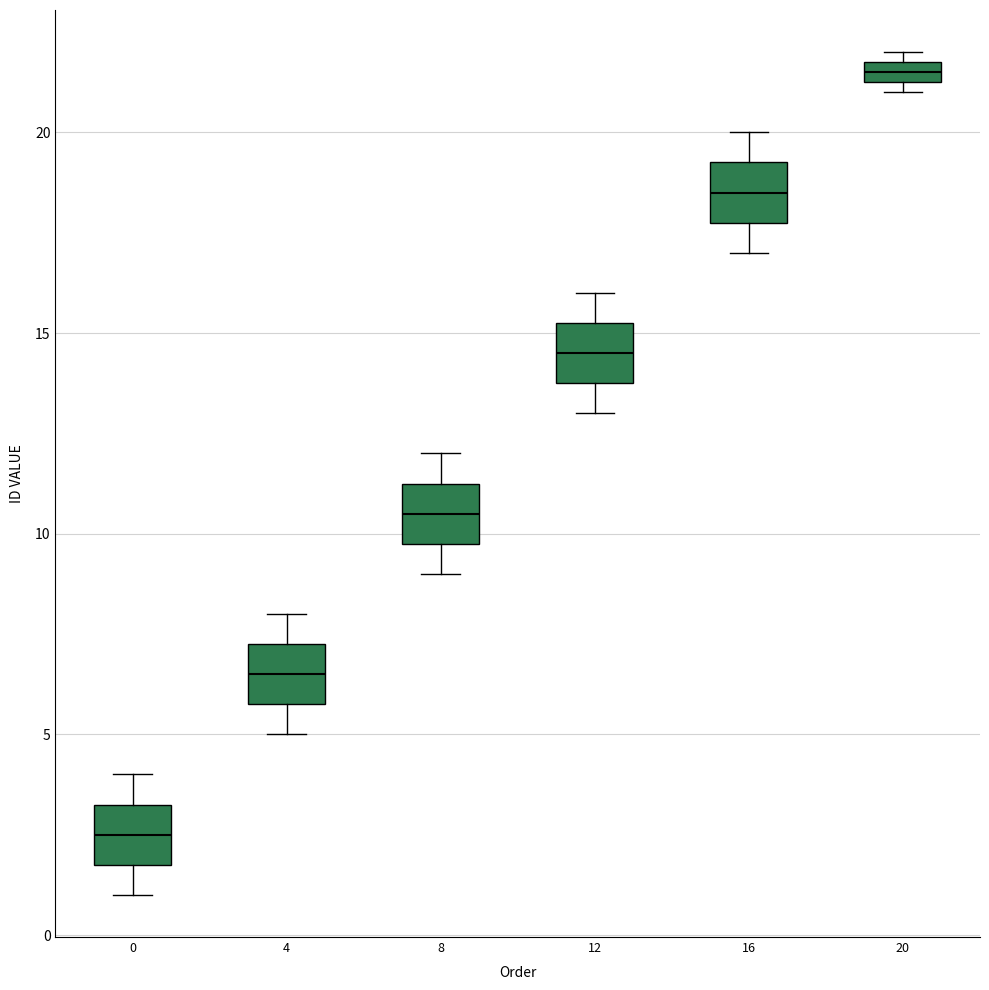

Which box's median line is the lowest?

0